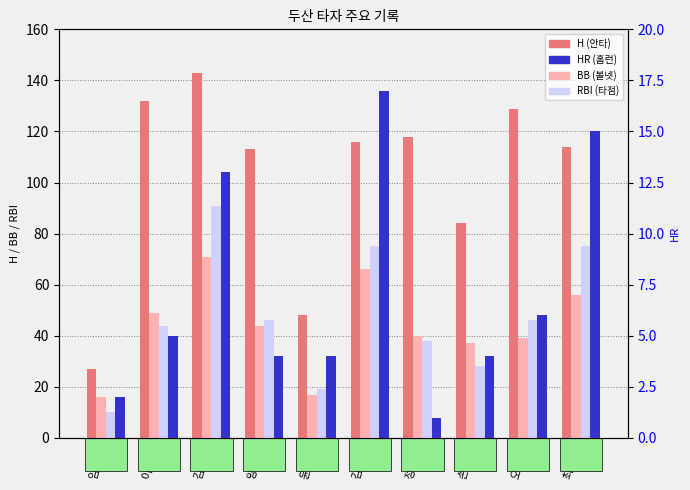

Which series has the widest spread of values?

H